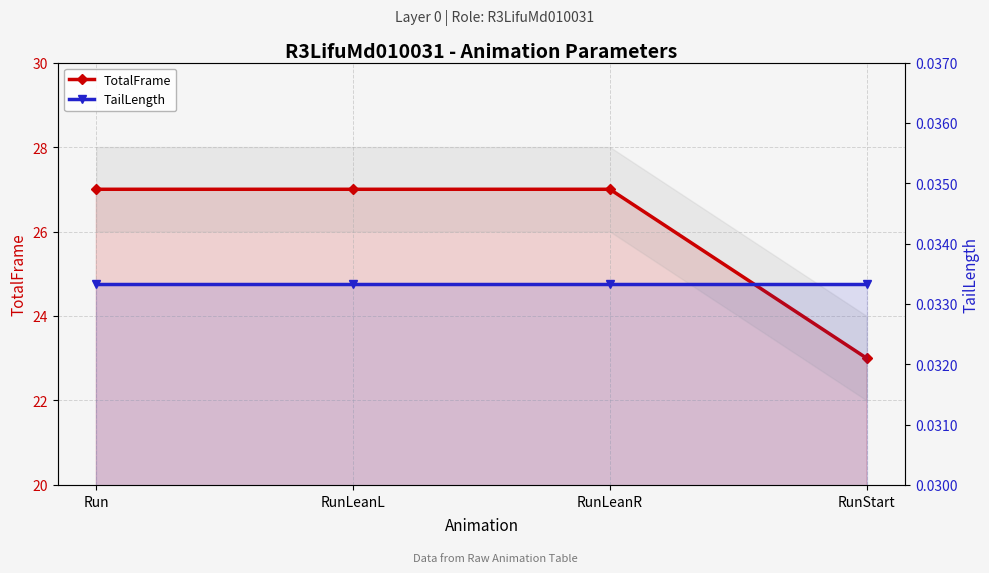

Which series has the widest spread of values?

TotalFrame